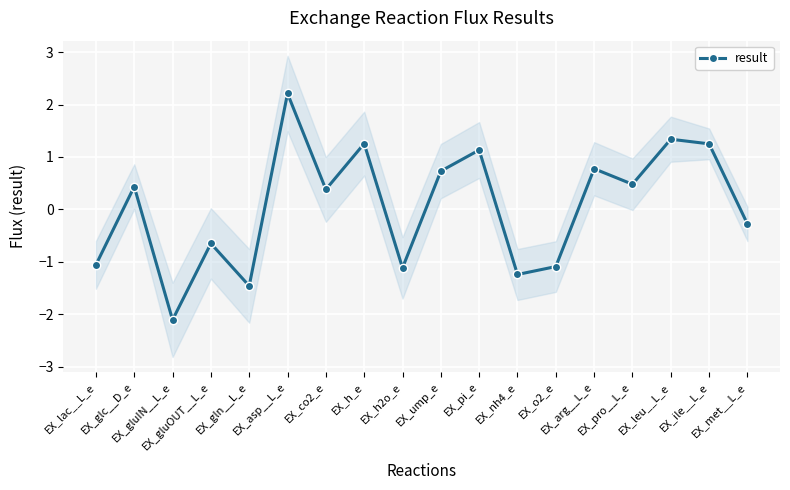

Which has a higher value, EX_ump_e or EX_co2_e?

EX_ump_e